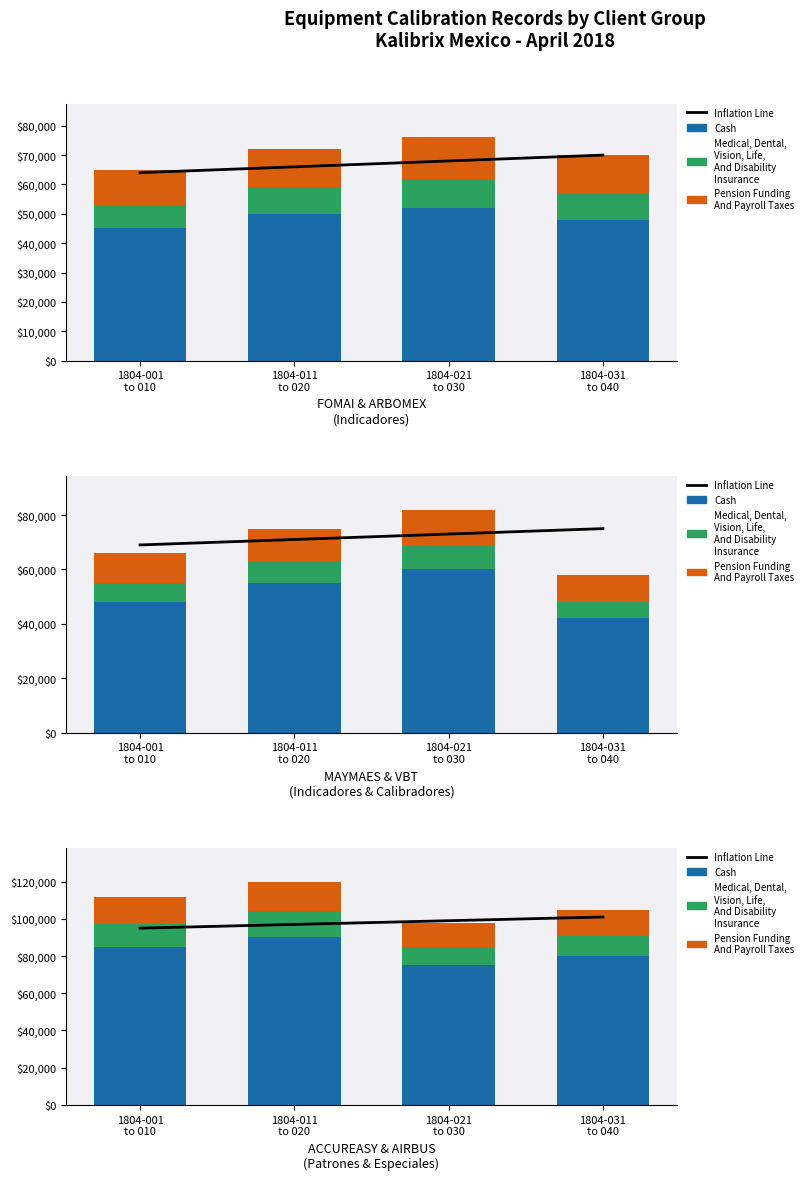

What is the label of the 1st bar from the left?

1804-001
to 010